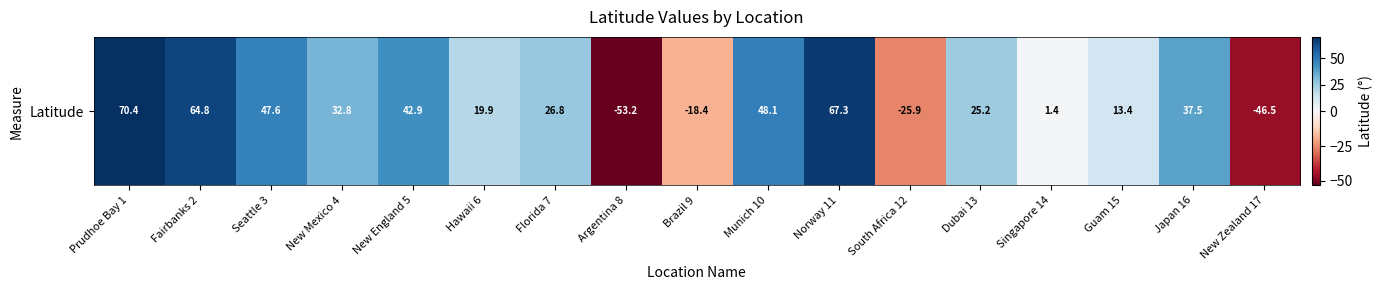

Rank the categories by value from lowest to highest.

Argentina 8, New Zealand 17, South Africa 12, Brazil 9, Singapore 14, Guam 15, Hawaii 6, Dubai 13, Florida 7, New Mexico 4, Japan 16, New England 5, Seattle 3, Munich 10, Fairbanks 2, Norway 11, Prudhoe Bay 1